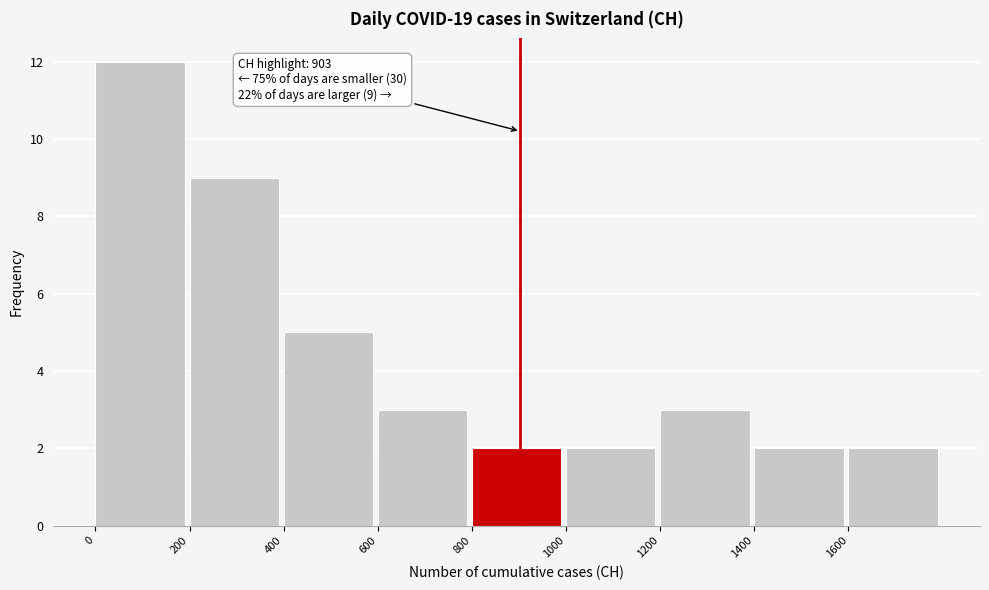

Over which range of the x-axis is the bar tallest?

0 to 200